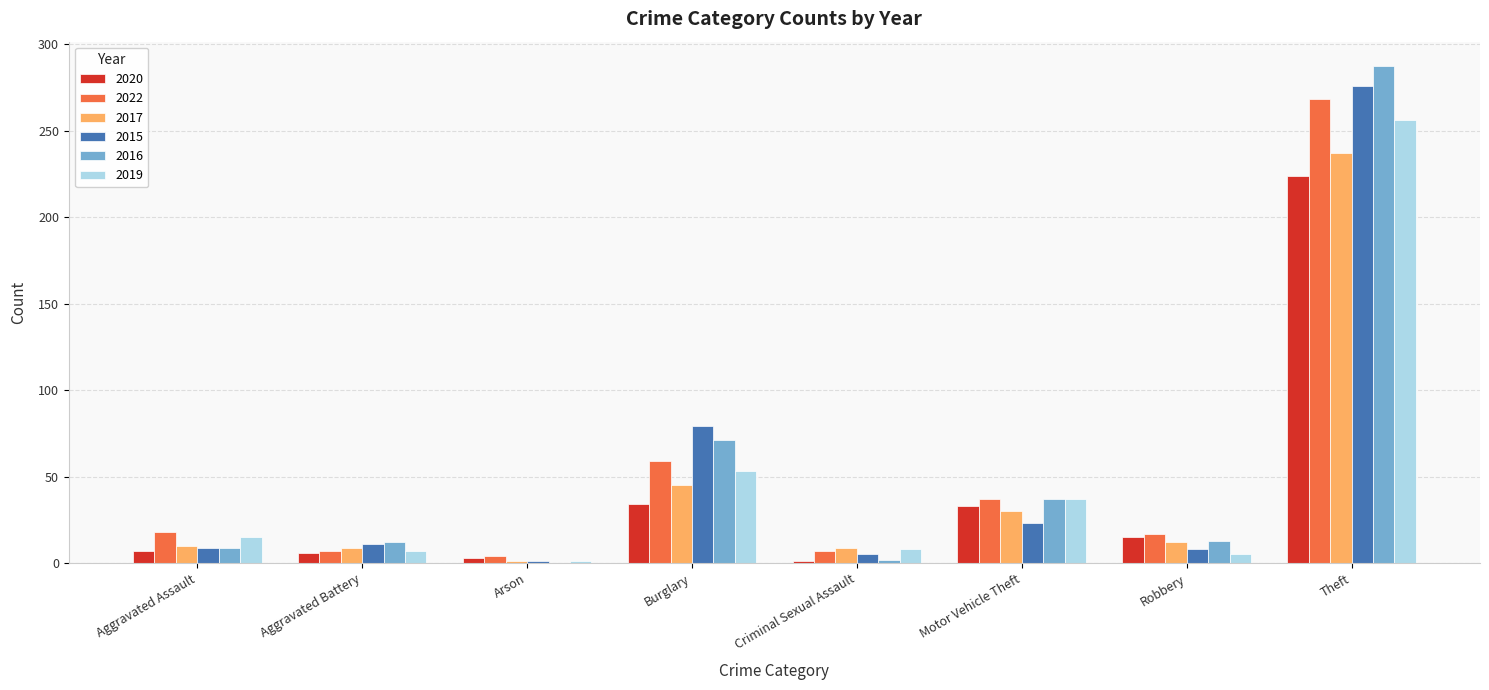

What is the approximate value of 2022 at Robbery, to the nearest 10?

20